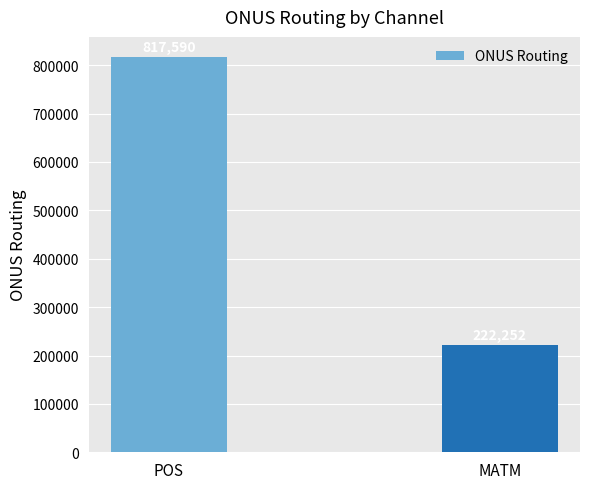

What is the sum of the values at MATM and POS?

1039842